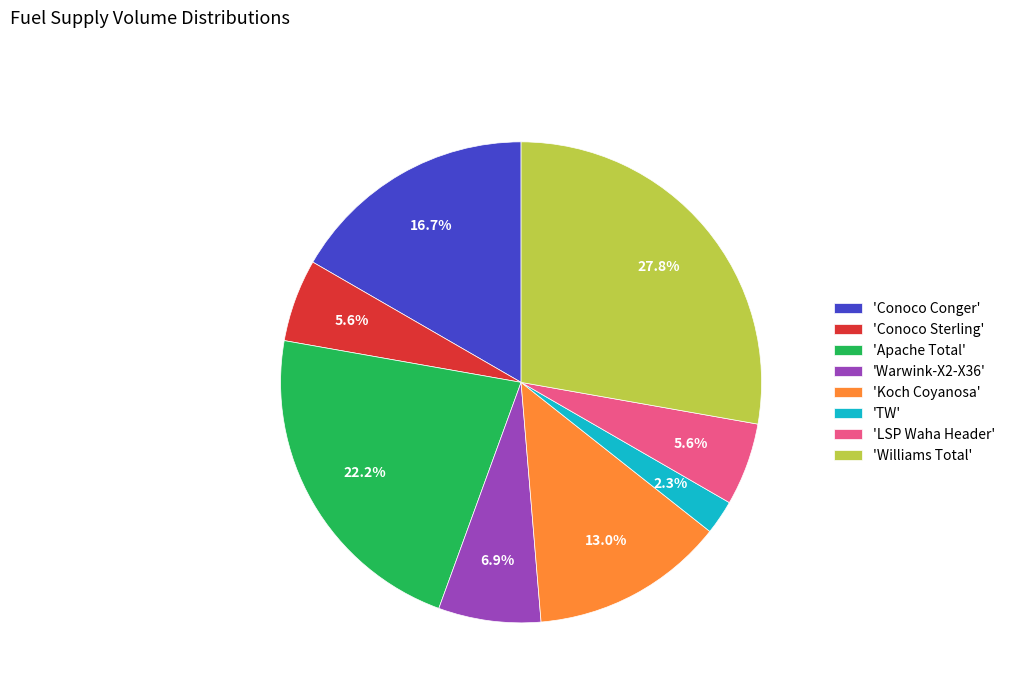

Which has a higher value, 'Koch Coyanosa' or 'Conoco Conger'?

'Conoco Conger'